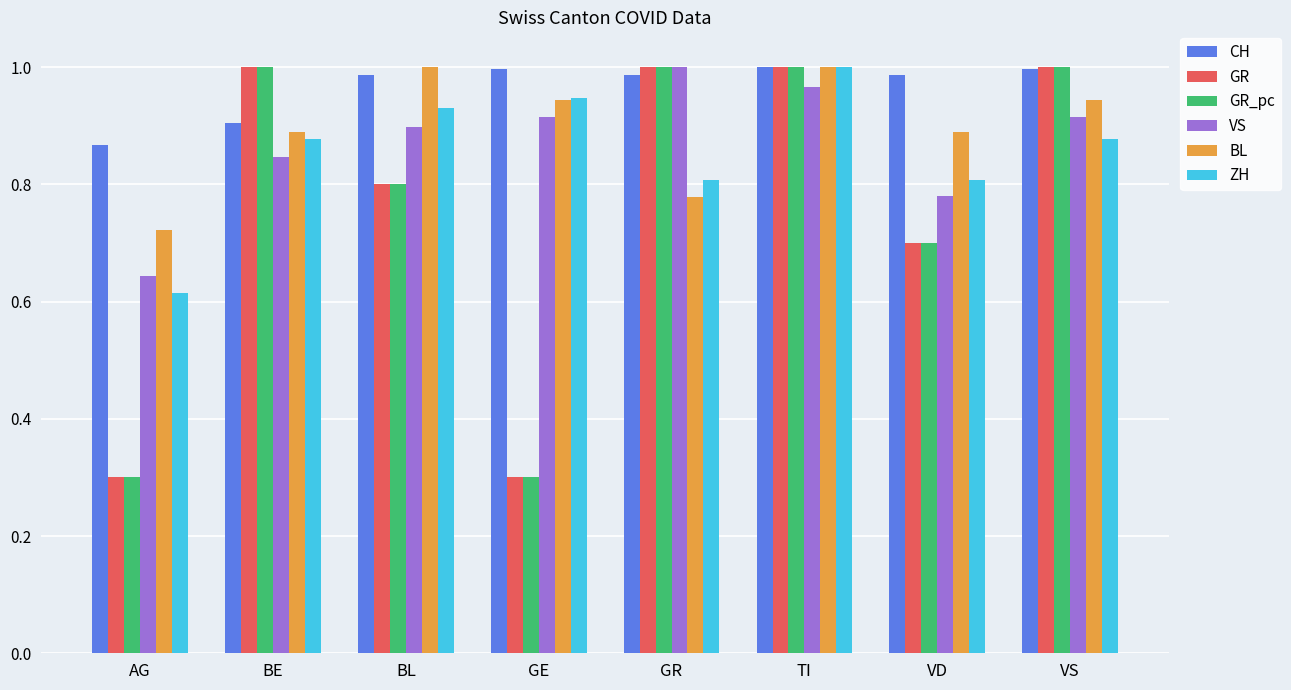

What is the difference between the maximum and minimum values in the ZH series?

0.4